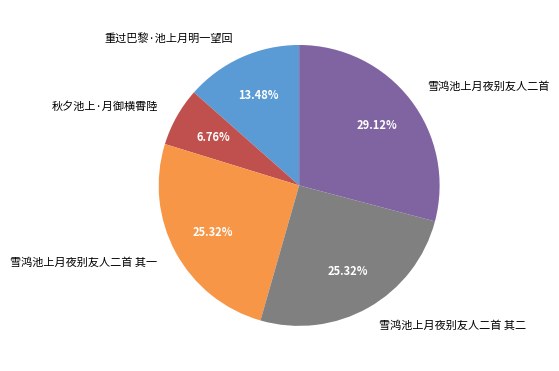

To the nearest percent, what percentage of the pie is 雪鸿池上月夜别友人二首 其一?

25%